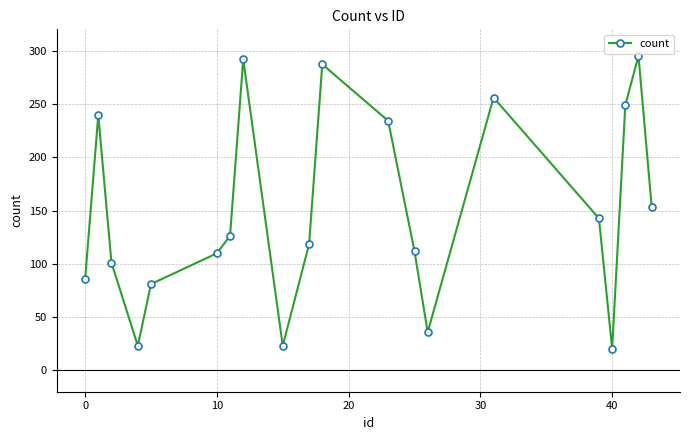

How many data points are less than 126?

10